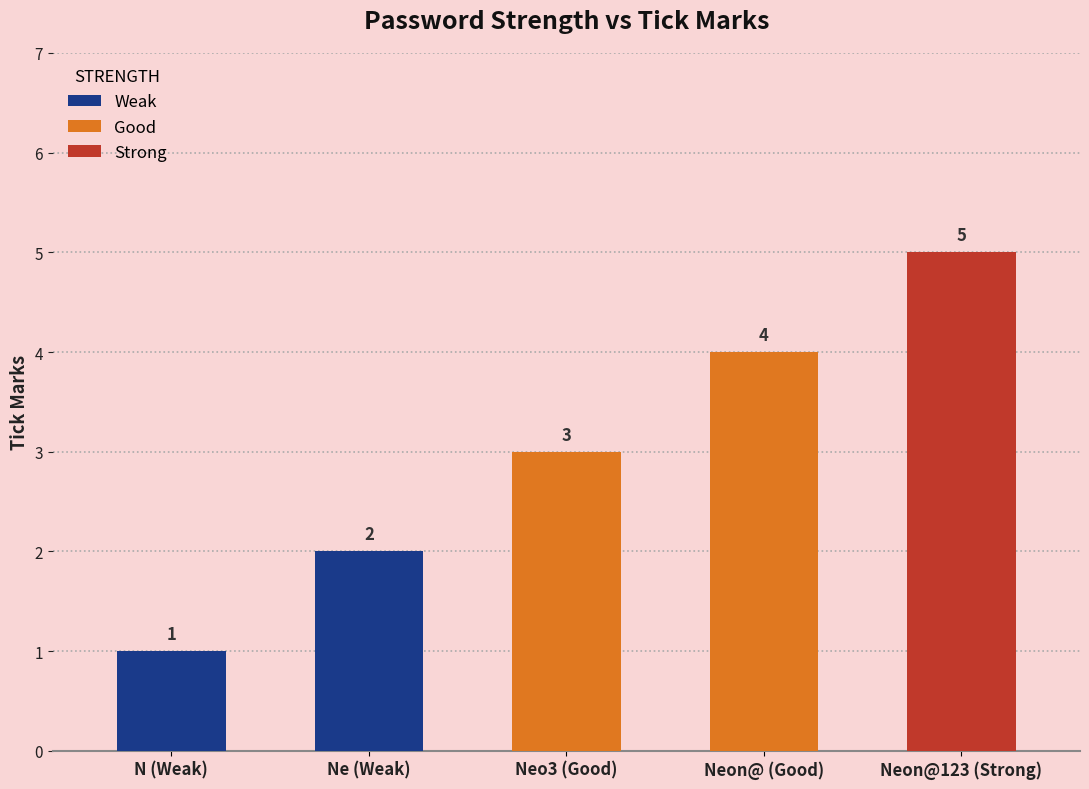

How many bars are there in total?

5